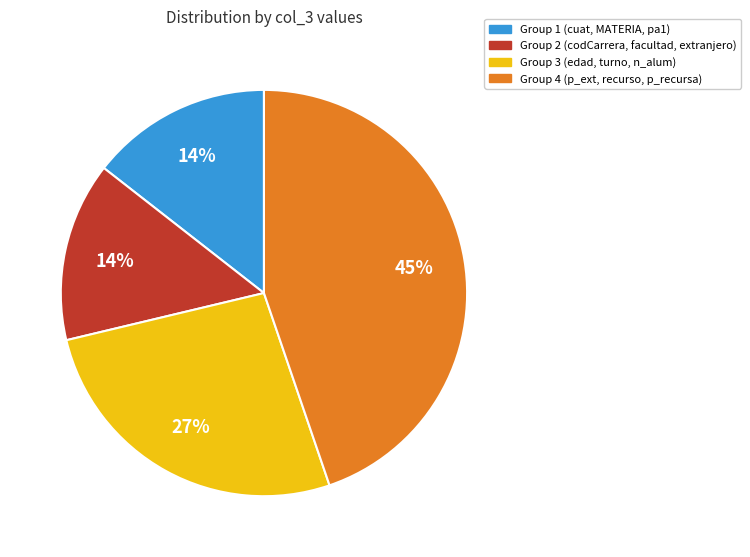

Which slice is the largest?

Group 4 (p_ext, recurso, p_recursa)